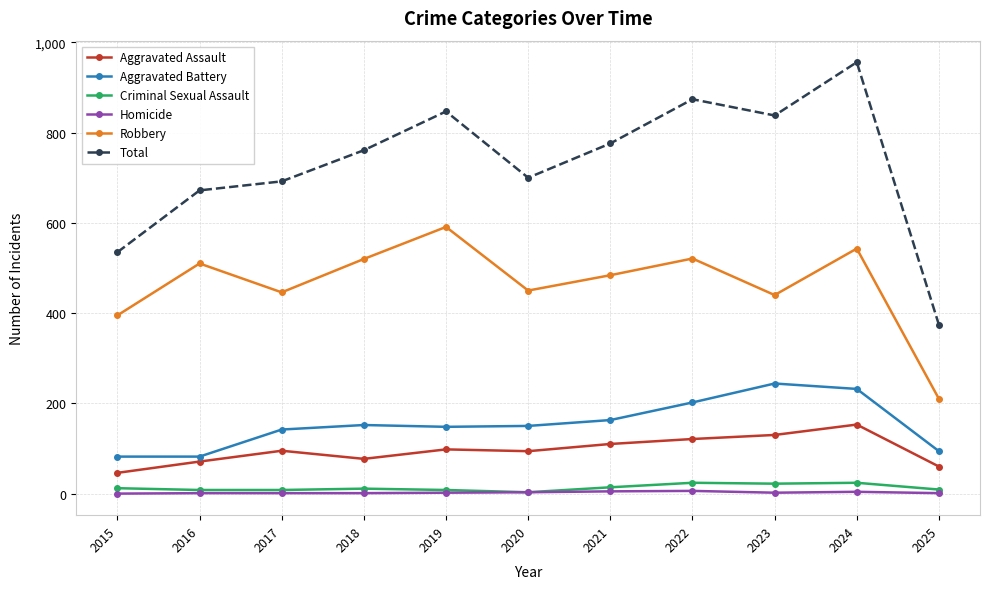

True or false: Total has more than 2 interior local peaks.

True